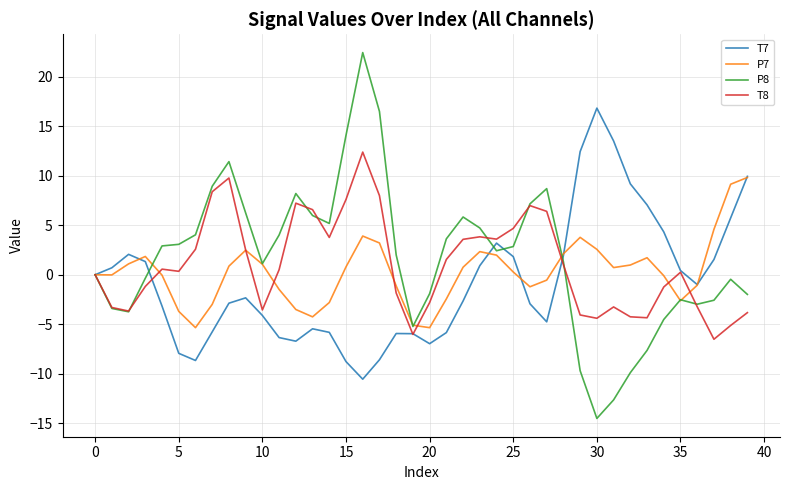

Rank the series by their maximum value, from lowest to highest.

P7, T8, T7, P8